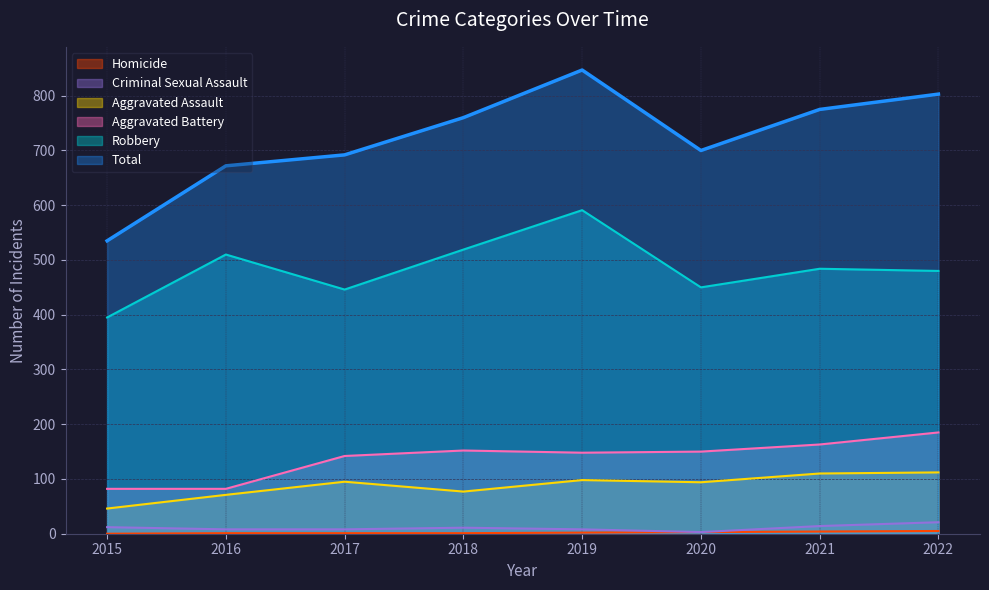

True or false: Aggravated Battery has a value of 152 at 2018.

True